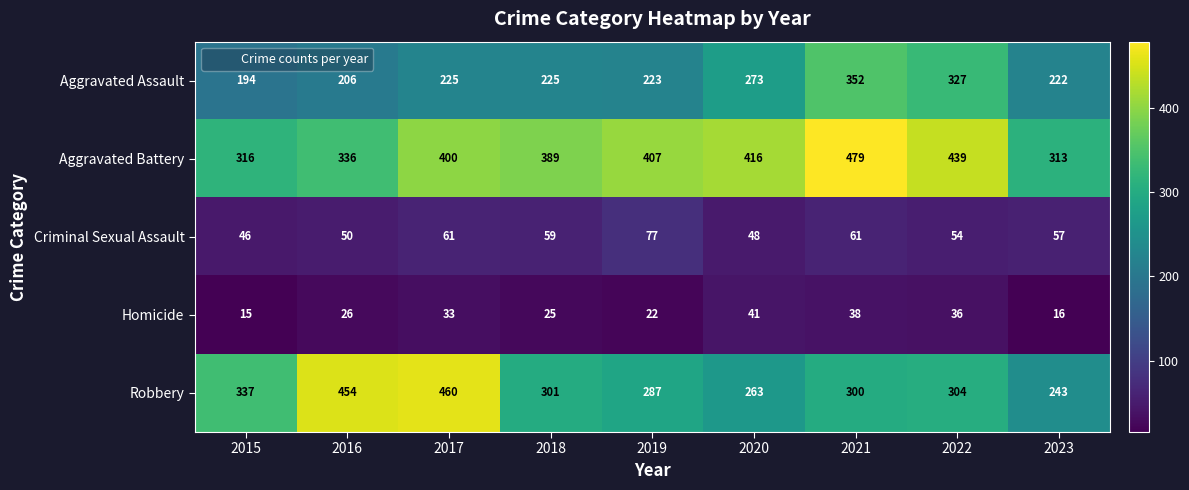

Which series has the largest total across all categories?

Aggravated Battery